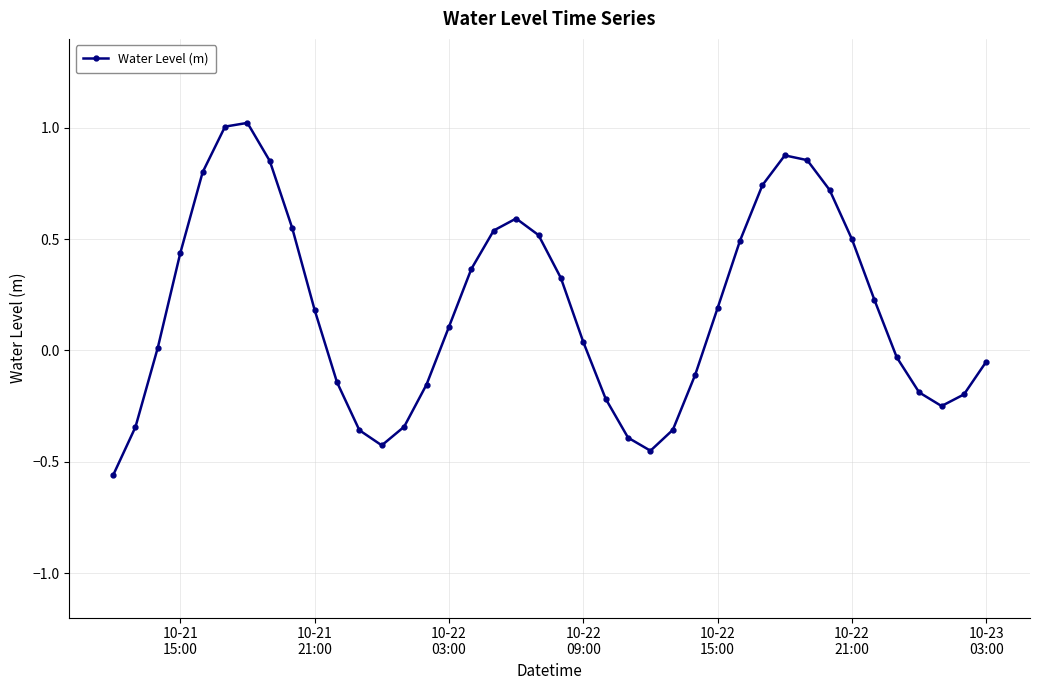

How many interior local valleys (lower than both neighbors) does the data have?

3